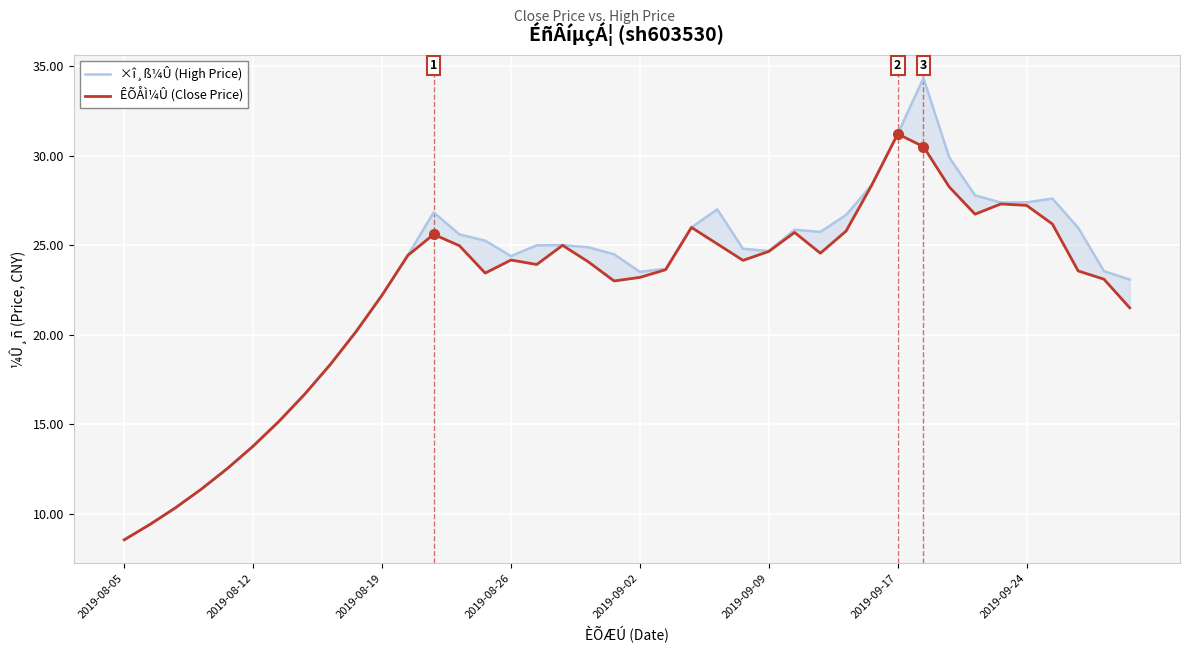

The ÊÕÅÌ¼Û (Close Price) series shows 24.6 at 27. True or false?

True